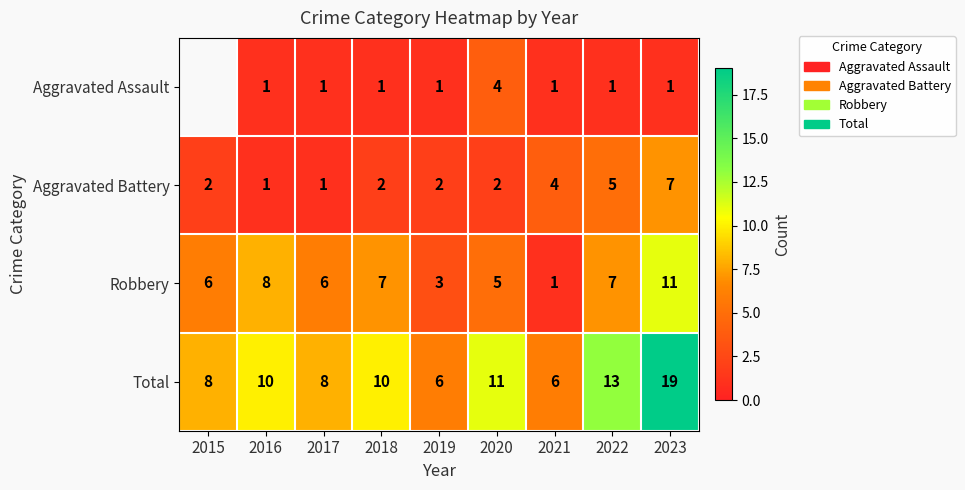

What is the difference between the highest and lowest values at 2019?

5